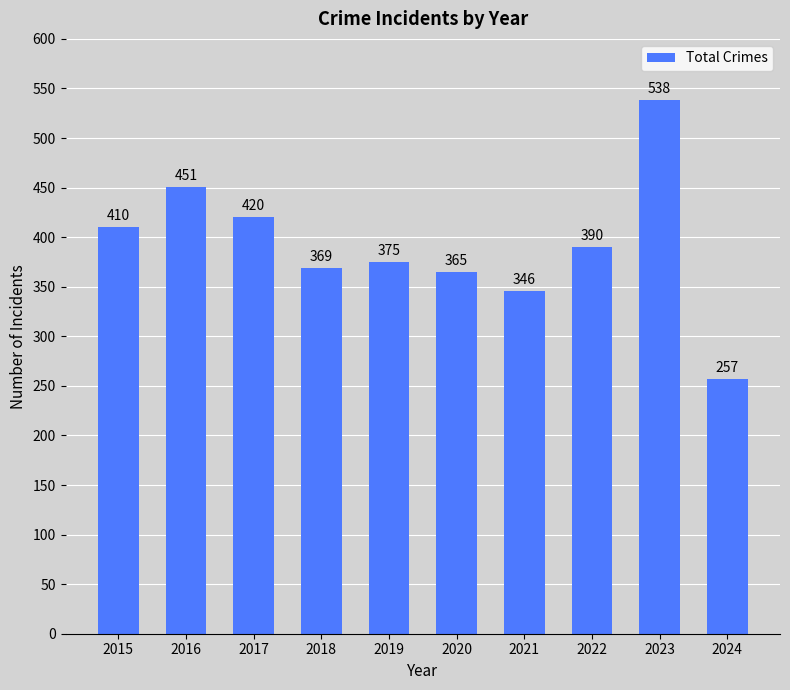

How many categories are shown in the chart?

10